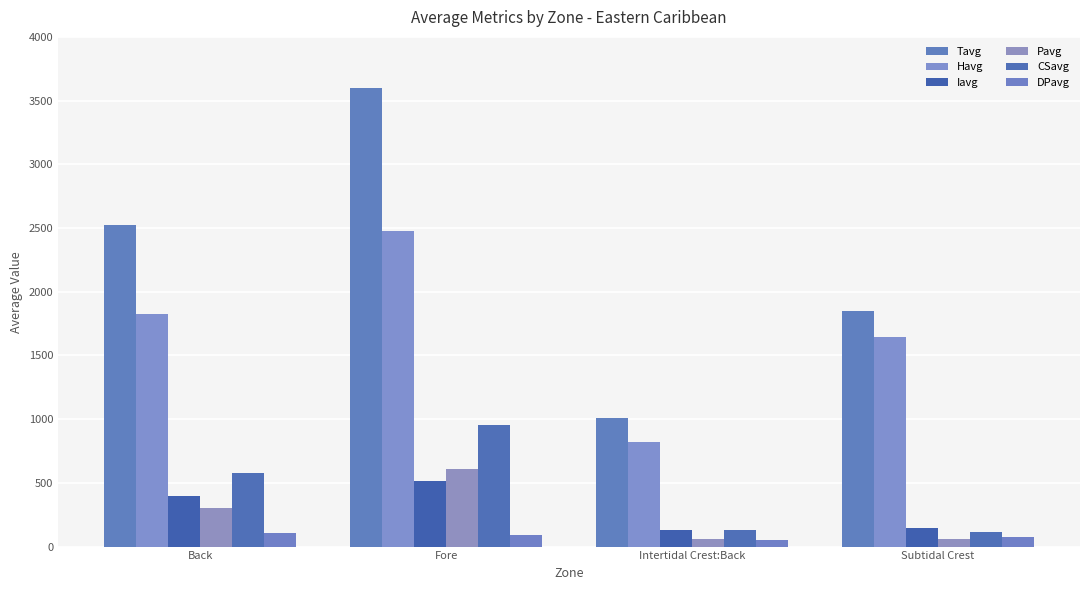

List the labels in order of DPavg value, smallest first.

Intertidal Crest:Back, Subtidal Crest, Fore, Back